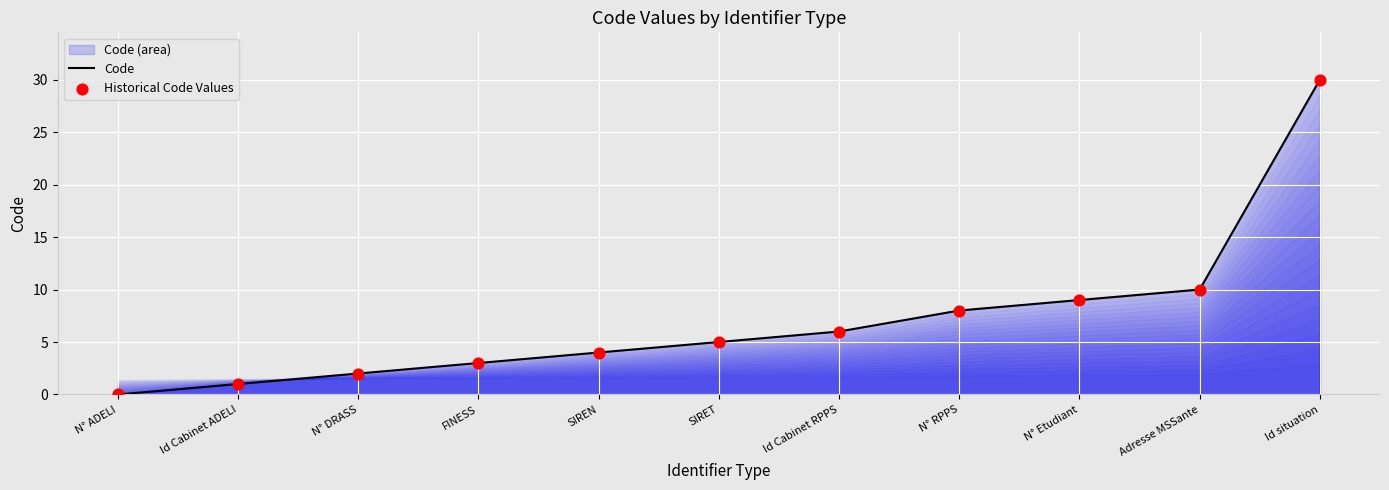

Which series contains the lowest Y value?

Code